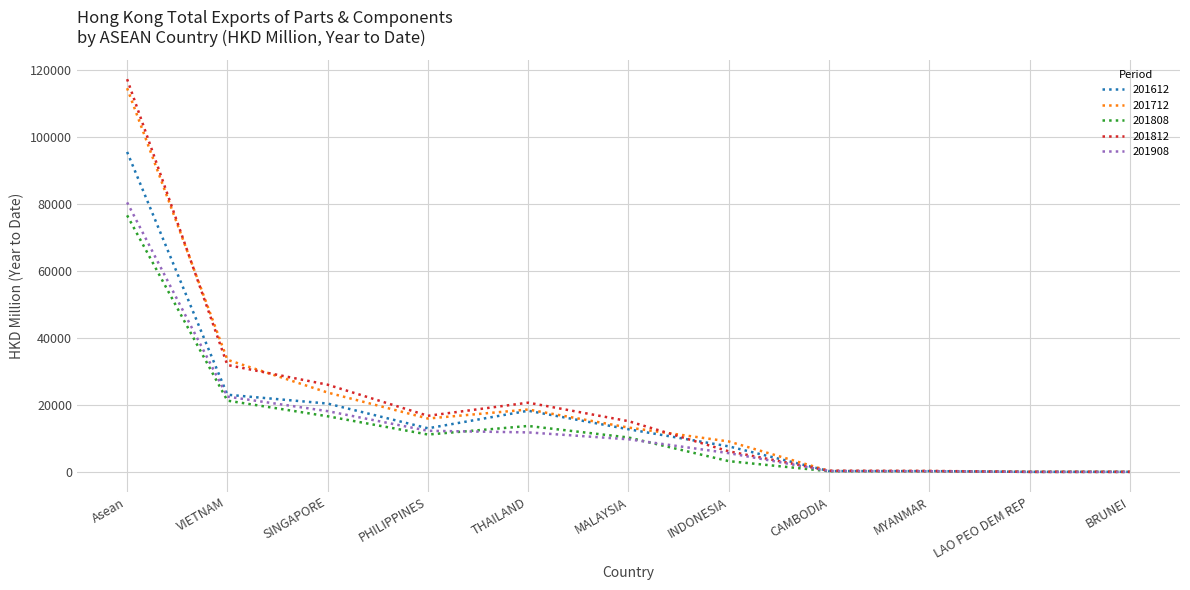

What is the difference between the highest and lowest values at MALAYSIA?

5413.8